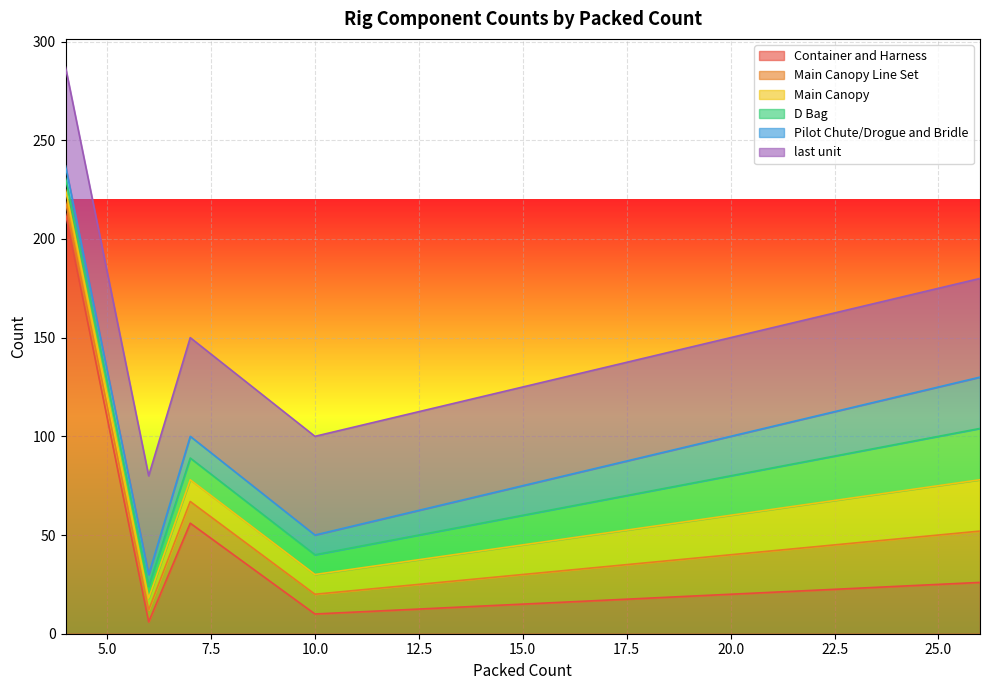

List the labels in order of Container and Harness value, smallest first.

6, 6, 6, 6, 6, 6, 6, 6, 6, 10, 10, 10, 10, 10, 11, 11, 11, 11, 11, 11, 16, 16, 16, 16, 21, 21, 26, 26, 7, 4